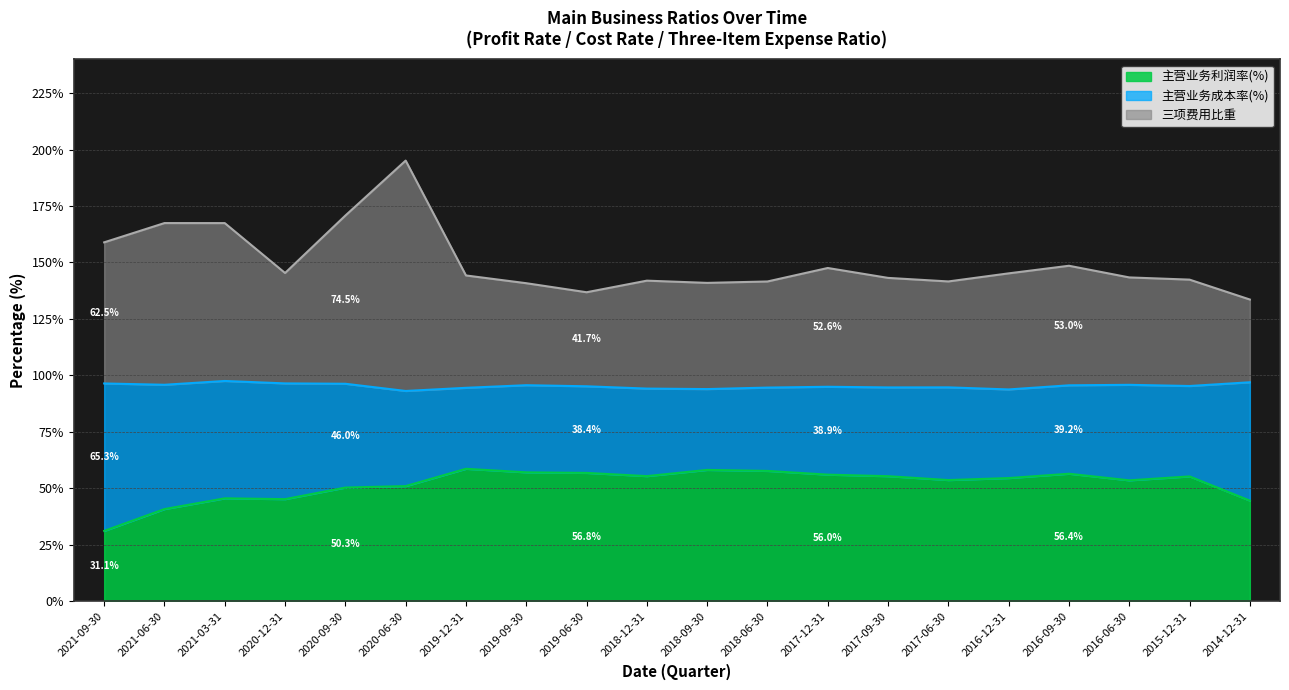

At which label is 主营业务利润率(%) closest to 44?

2014-12-31